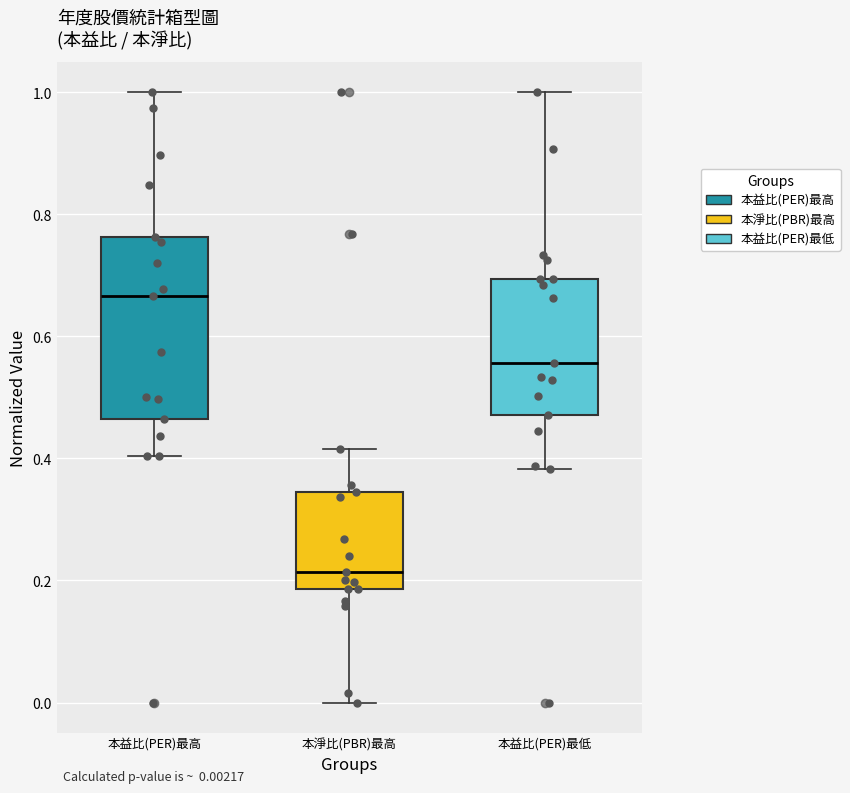

Comparing the boxes themselves (not the whiskers), which one is the tallest?

本益比(PER)最高